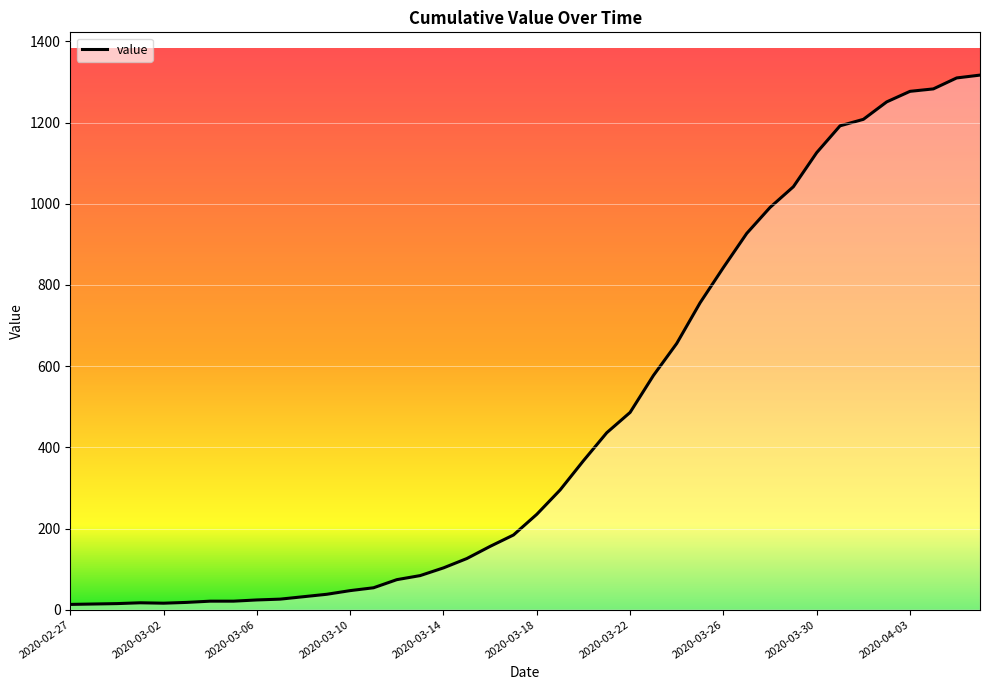

What is the maximum value shown in the chart?

1317